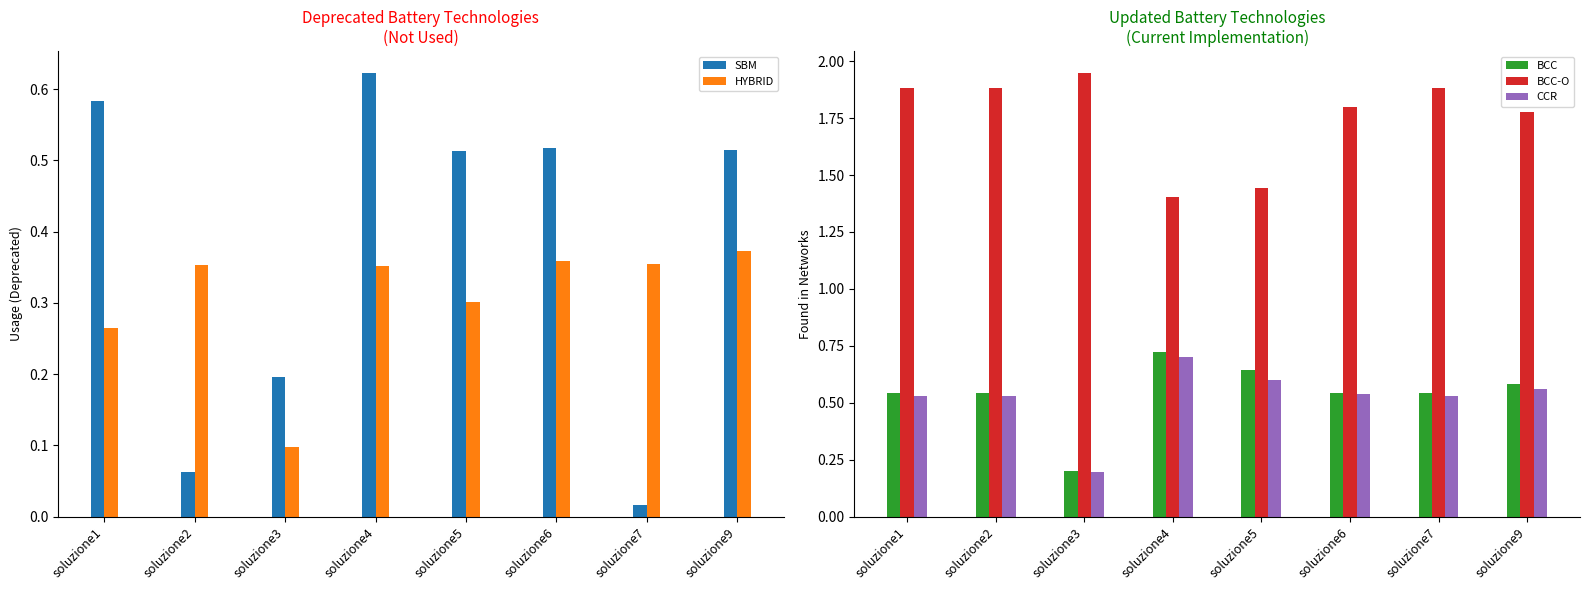

List the series in order of their peak value, highest first.

BCC-O, BCC, CCR, SBM, HYBRID